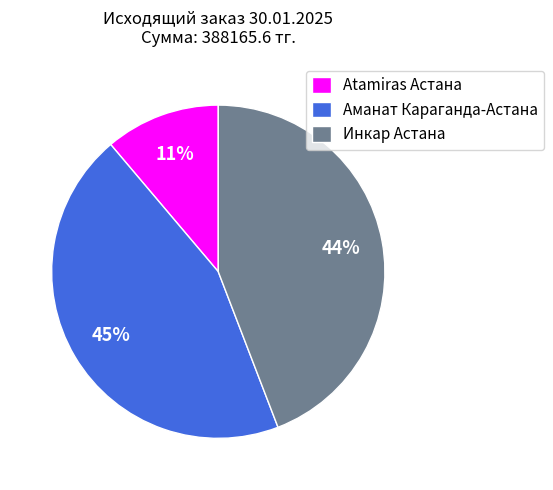

Do Инкар Астана and Atamiras Астана together represent more than half of the pie?

Yes